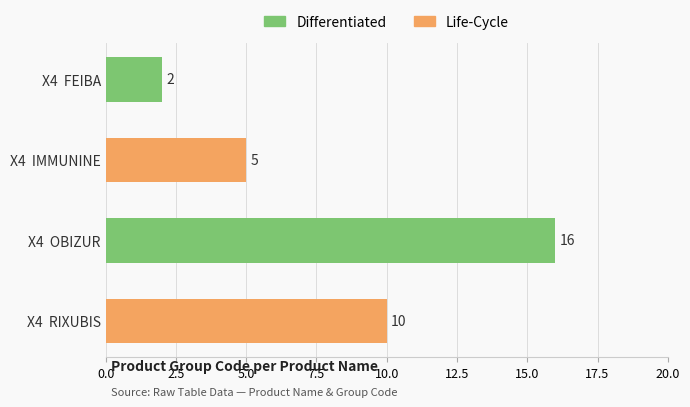

List the labels in order of value, largest first.

X4  OBIZUR, X4  RIXUBIS, X4  IMMUNINE, X4  FEIBA